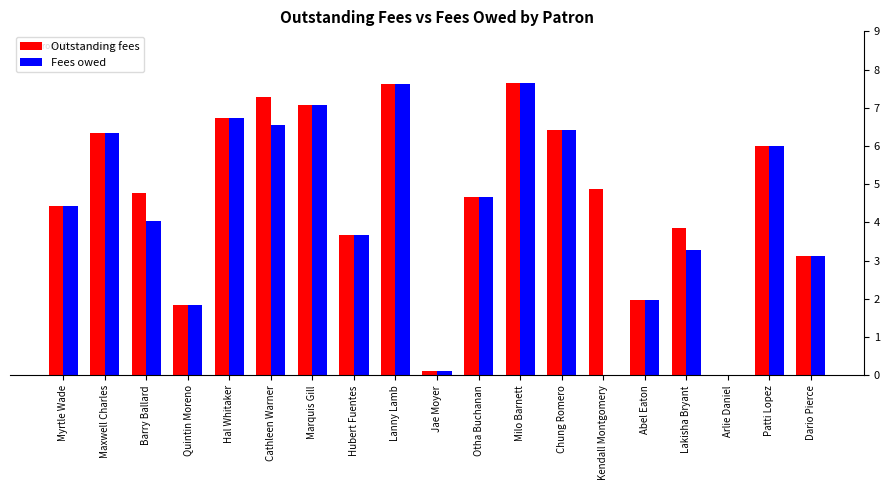

The Fees owed series shows 0.0 at Arlie Daniel. True or false?

True